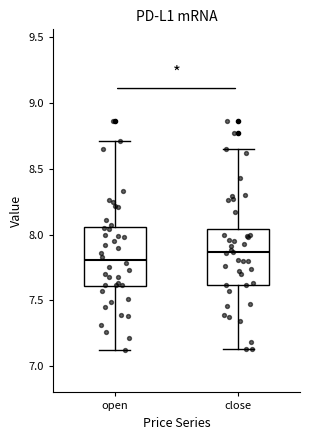

Which box has the lowest median line?

open